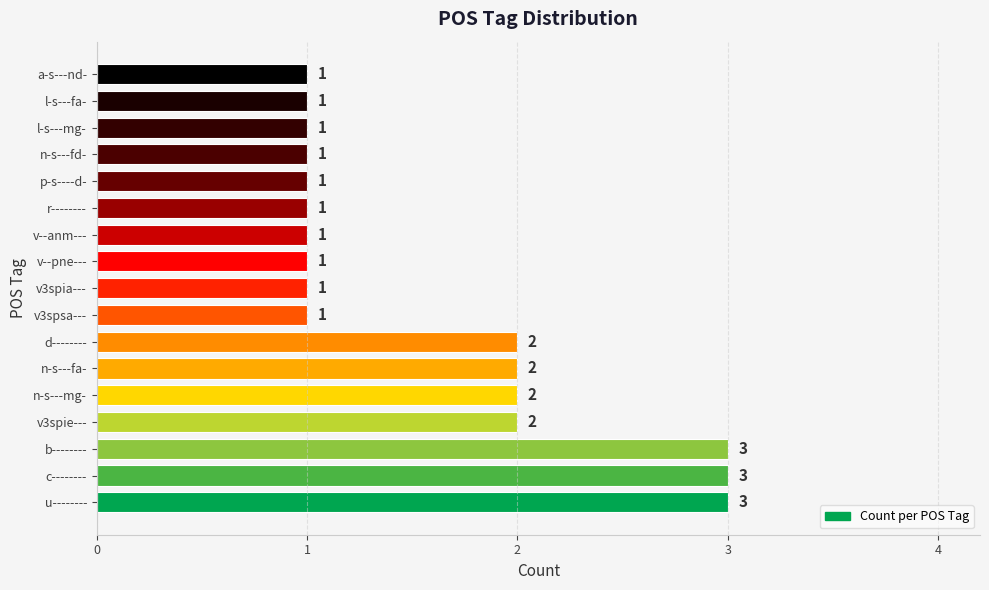

What is the maximum value shown in the chart?

3